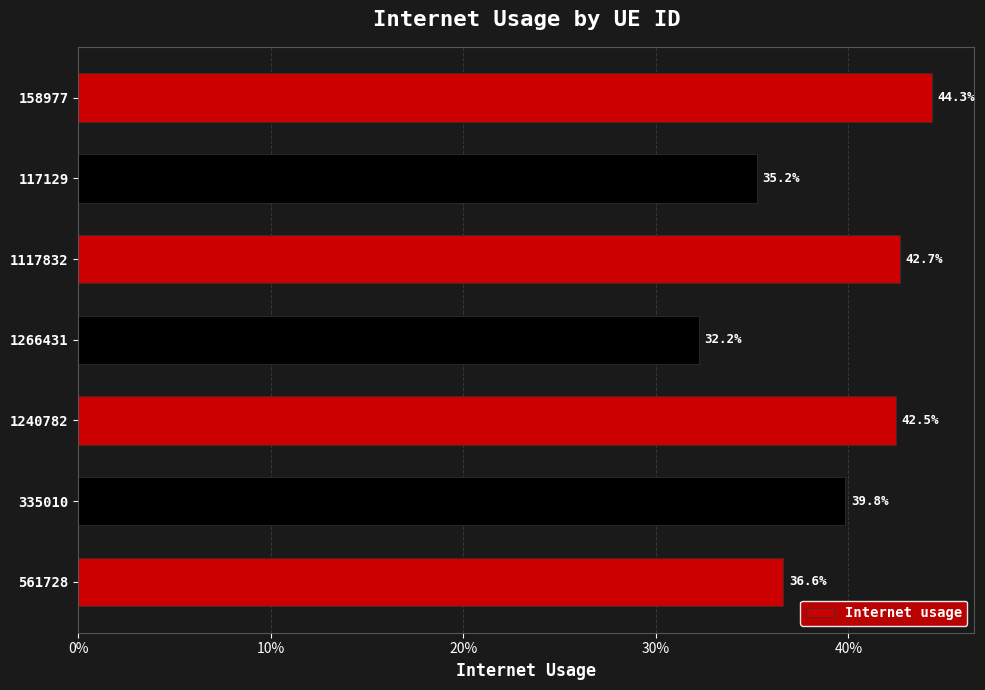

Are the bars horizontal?

Yes